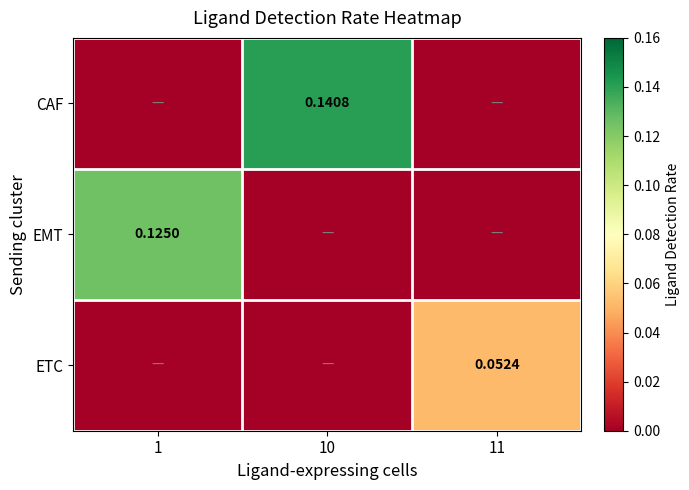

The ETC series shows 0.1 at 11. True or false?

False